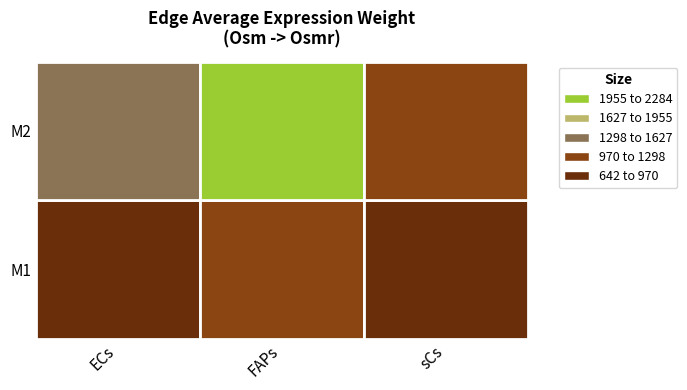

What is the difference between the highest and lowest values at ECs?

664.9